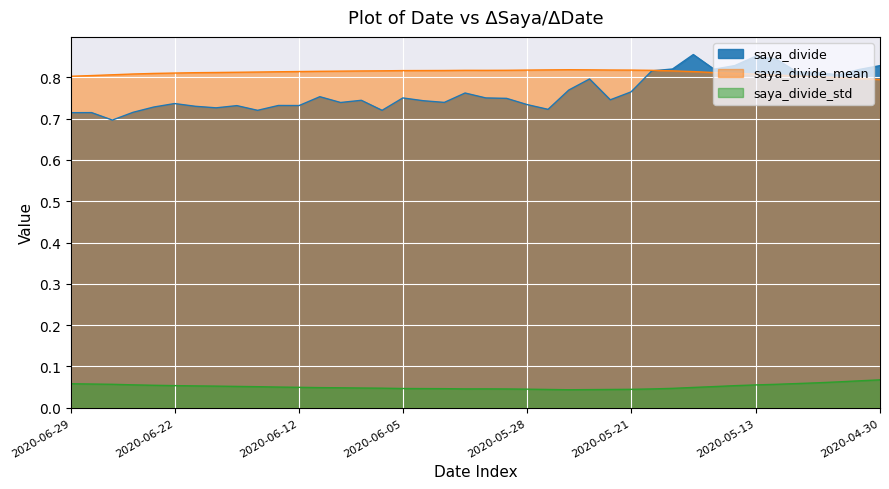

Between 2020-06-23 and 2020-05-20, which is larger?

2020-05-20